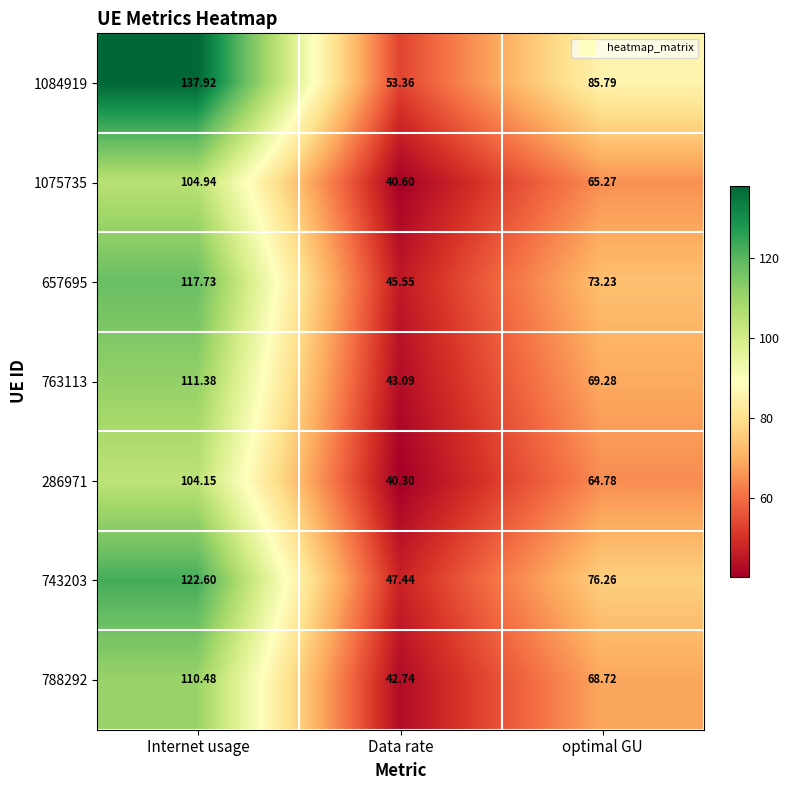

List the labels in order of 657695 value, largest first.

Internet usage, optimal GU, Data rate